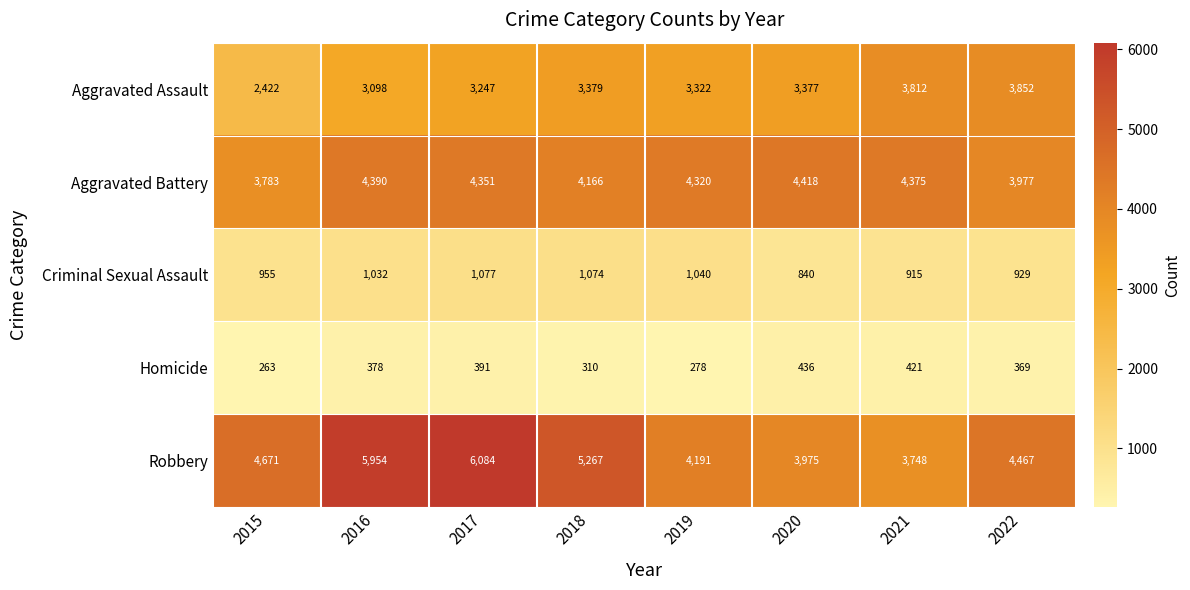

Which series has the widest spread of values?

Robbery